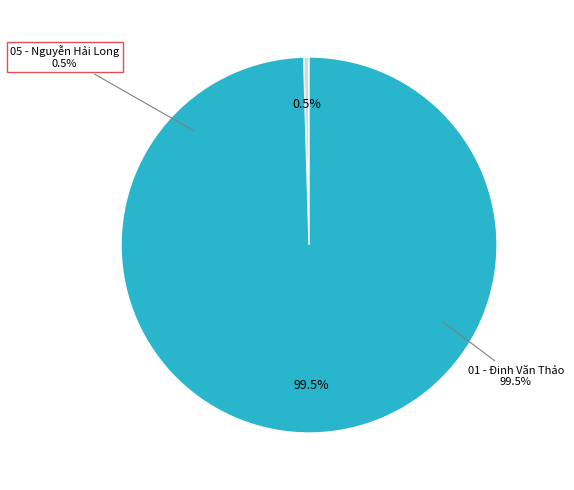

How many slices are in this pie chart?

2